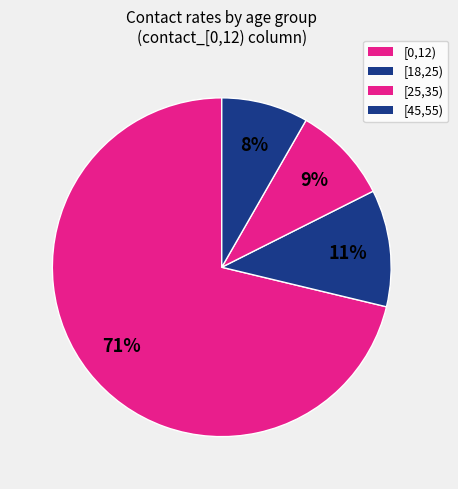

Count the number of slices in the pie.

4